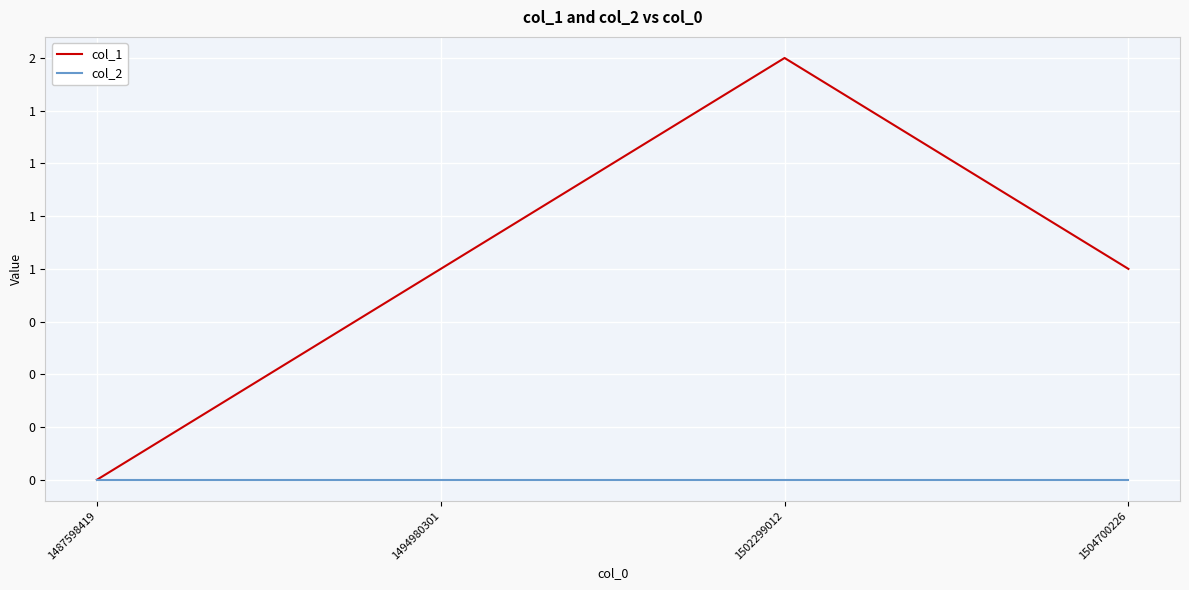

Where does the col_1 series first go above 1?

1502299012